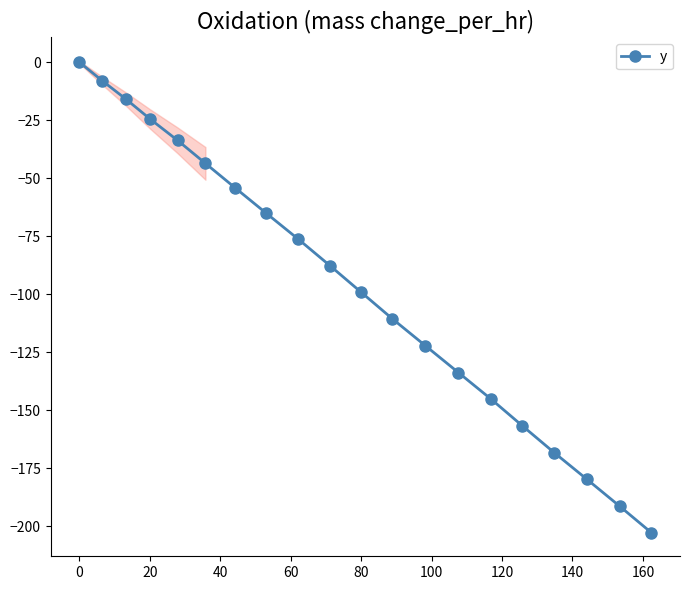

What is the difference between the second highest and second lowest values?

183.3